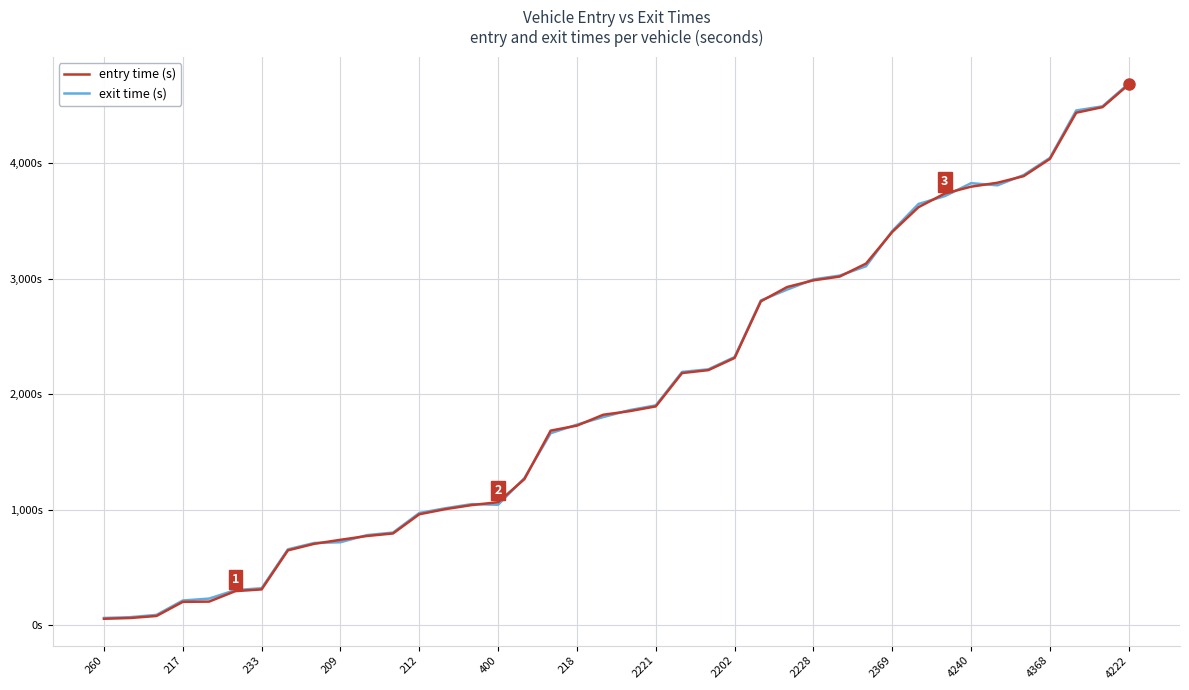

Which category has the lowest value in the entry time (s) series?

260